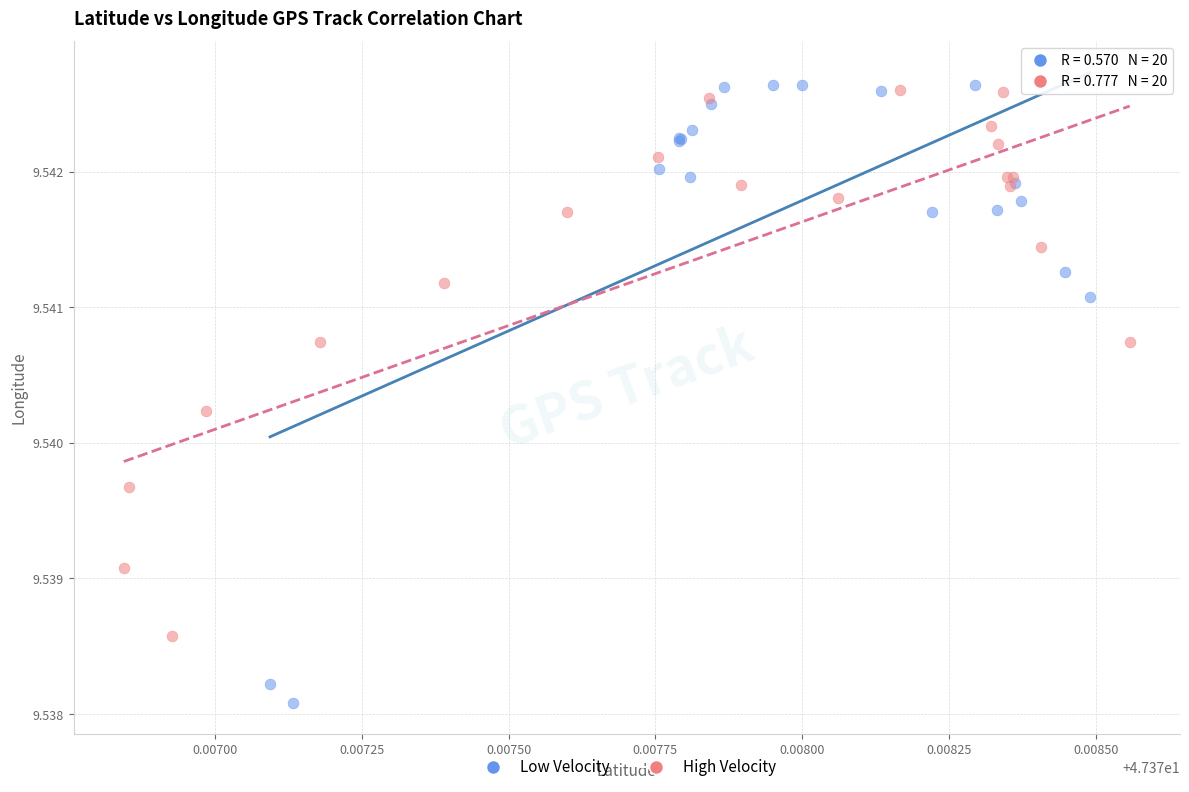

Which series has the largest Y range (max minus min)?

Low Velocity